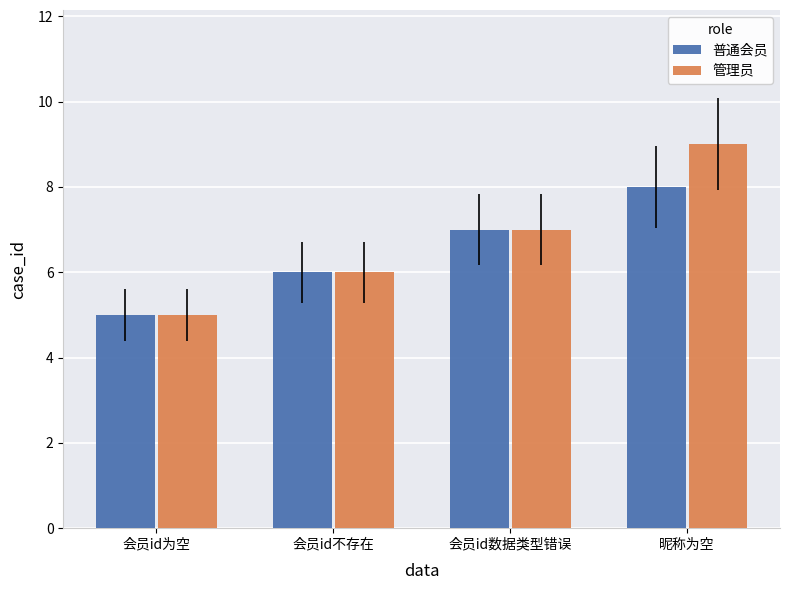

Reading left to right, transcribe all the data shown in this chart.

普通会员: 会员id为空=5	会员id不存在=6	会员id数据类型错误=7	昵称为空=8
管理员: 会员id为空=5	会员id不存在=6	会员id数据类型错误=7	昵称为空=9